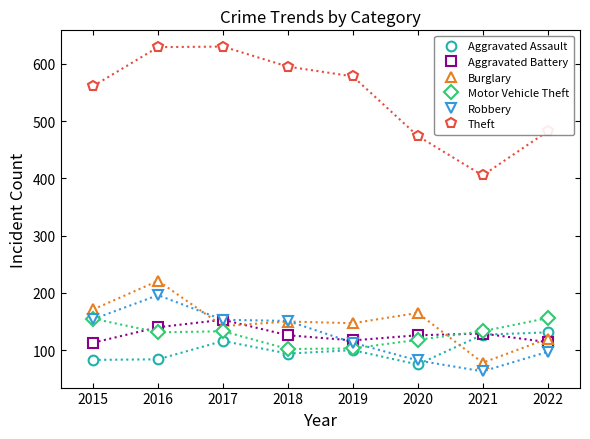

How many series are shown in this chart?

6